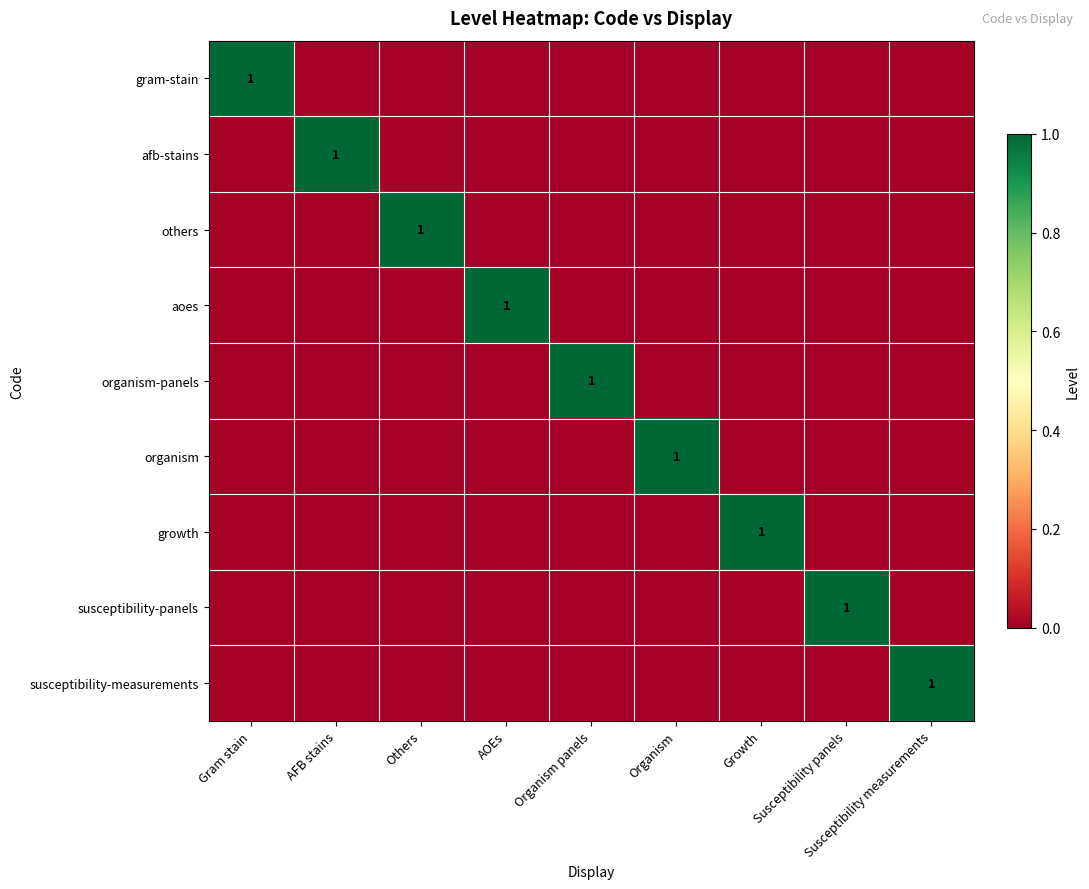

Is it true that aoes equals 1 at AOEs?

True